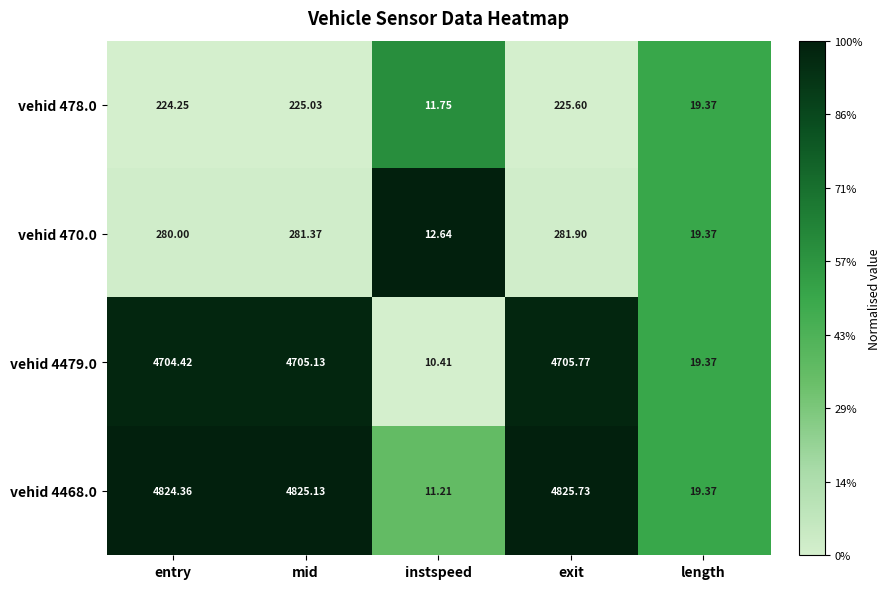

Rank the series by their maximum value, from highest to lowest.

vehid 4468.0, vehid 4479.0, vehid 470.0, vehid 478.0